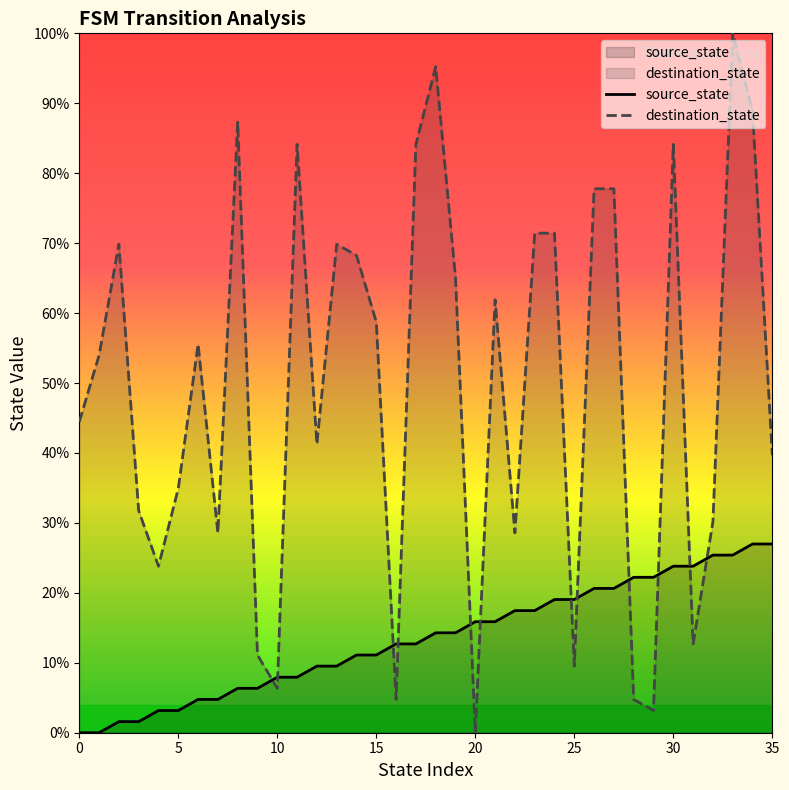

Count the number of data series in this chart.

2